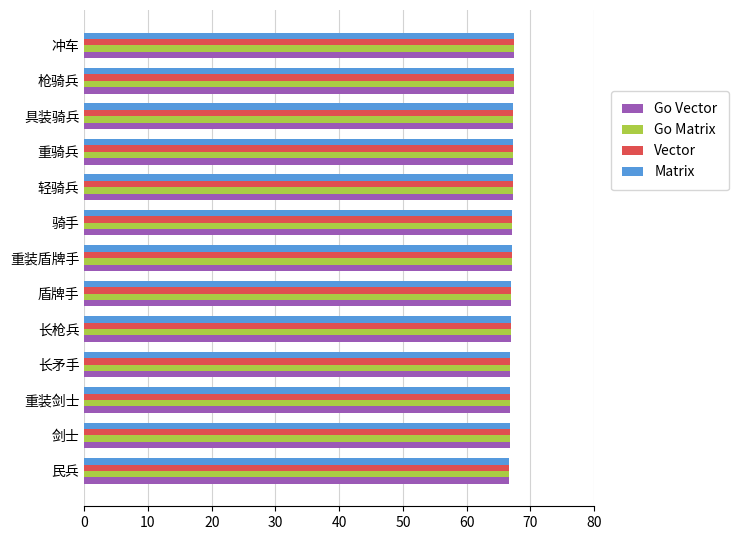

What is the difference between the maximum and second lowest values in the Go Matrix series?

0.7